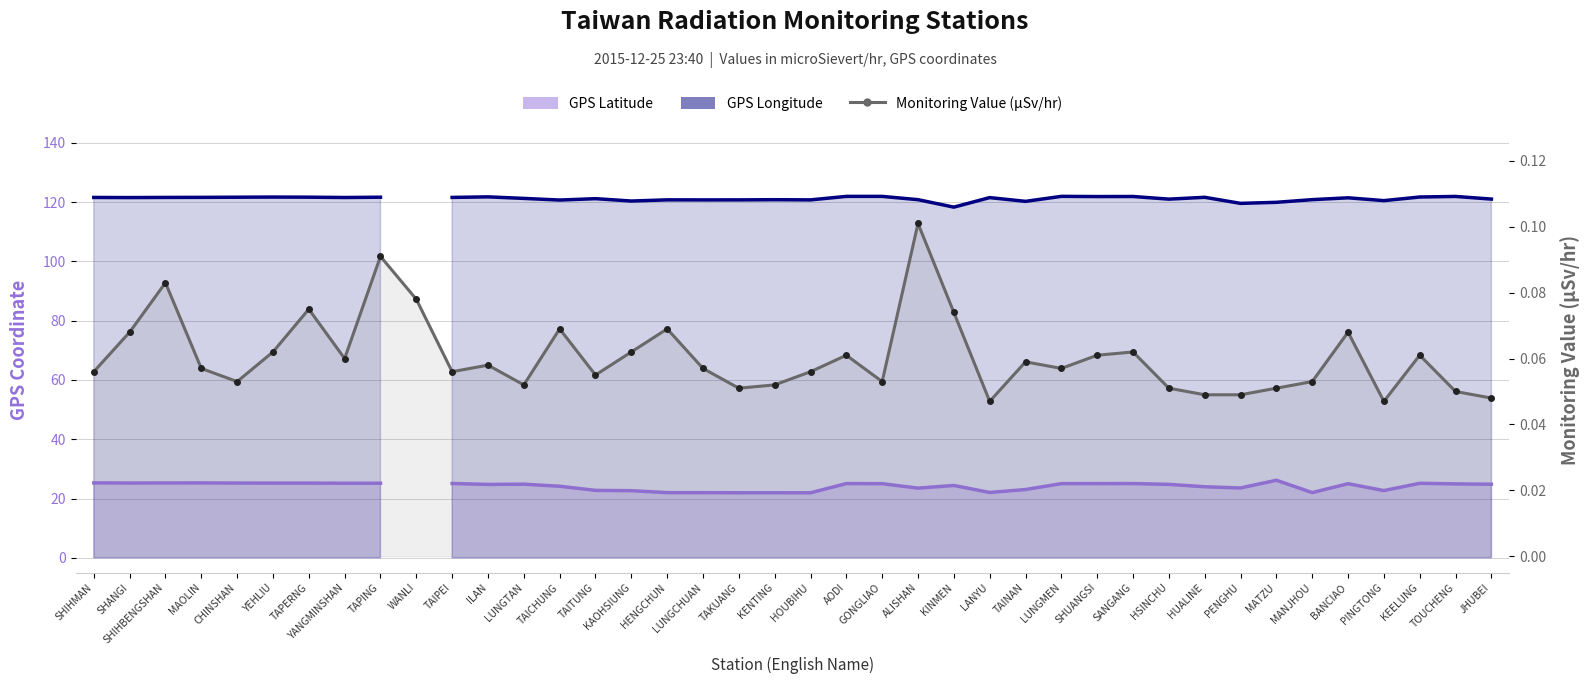

Is it true that the value at TAPING is 0.1?

False